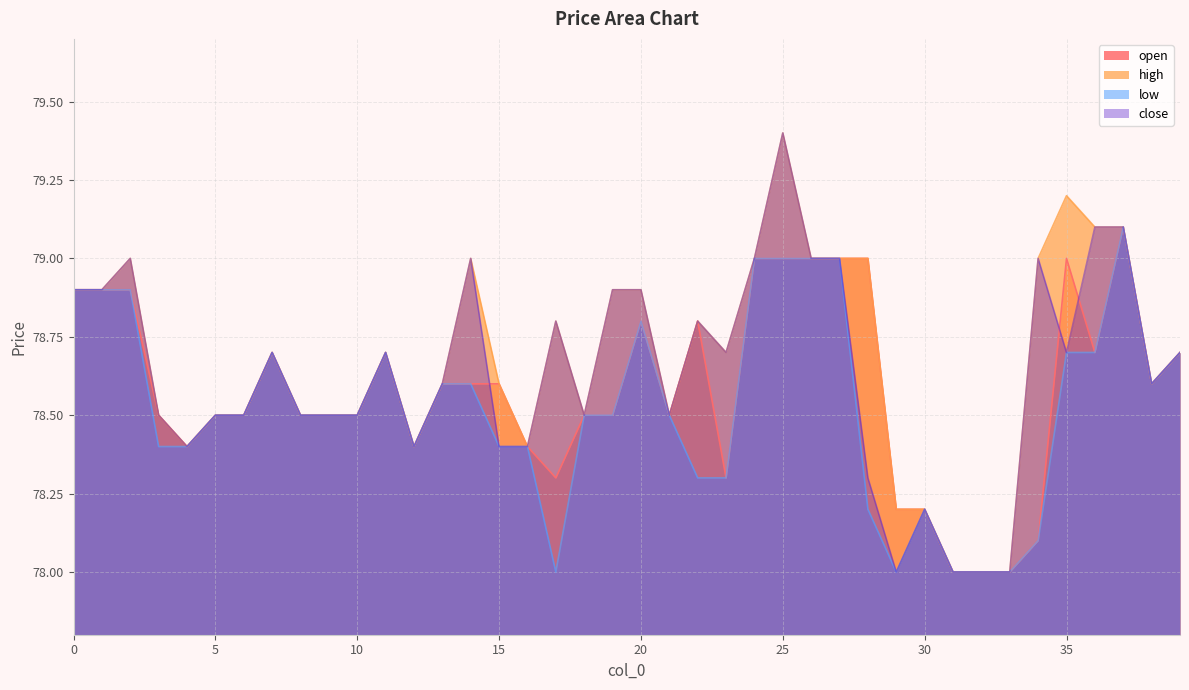

The low series shows 44.2 at 7. True or false?

False